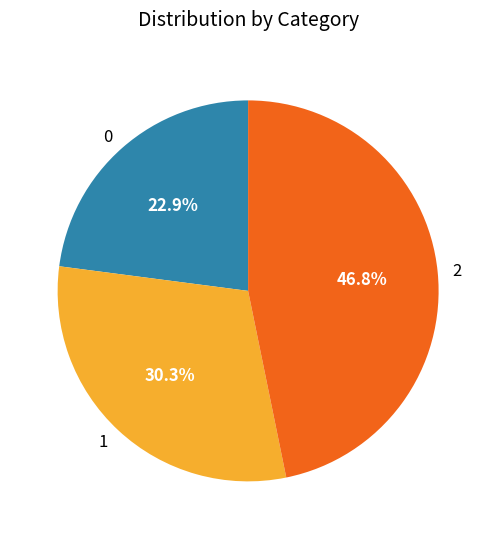

What percentage is NOT represented by 1?

69.7%